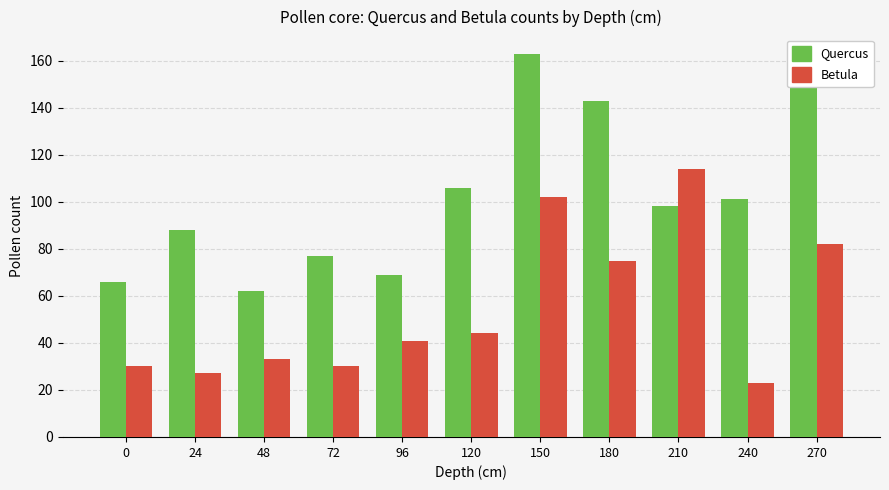

Is the value of Quercus at 0 greater than the value of Betula at 0?

Yes